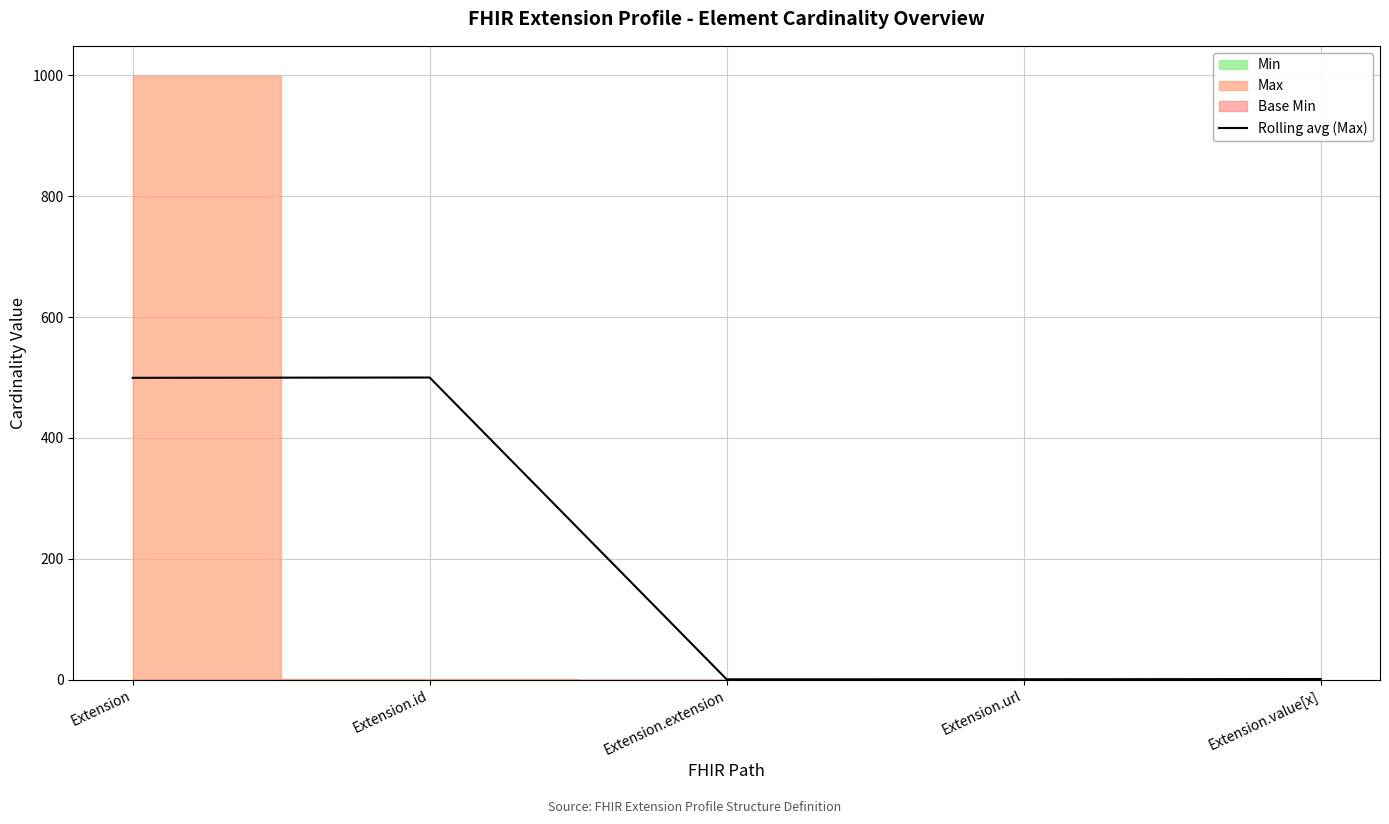

Reading left to right, transcribe all the data shown in this chart.

Extension=499.5	Extension.id=500.0	Extension.extension=0.5	Extension.url=0.5	Extension.value[x]=1.0